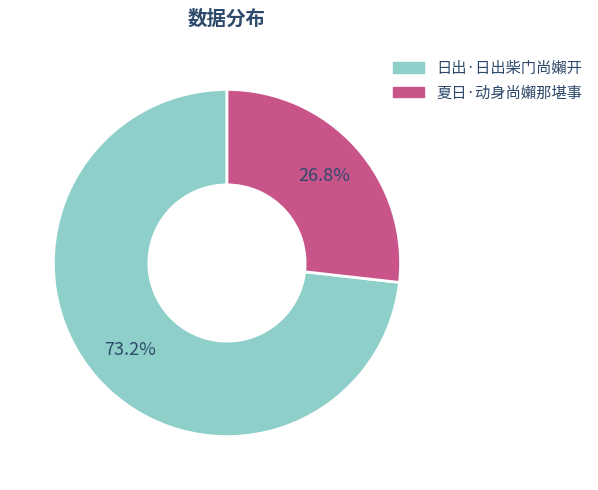

What is the largest slice in the pie chart?

日出·日出柴门尚嬾开